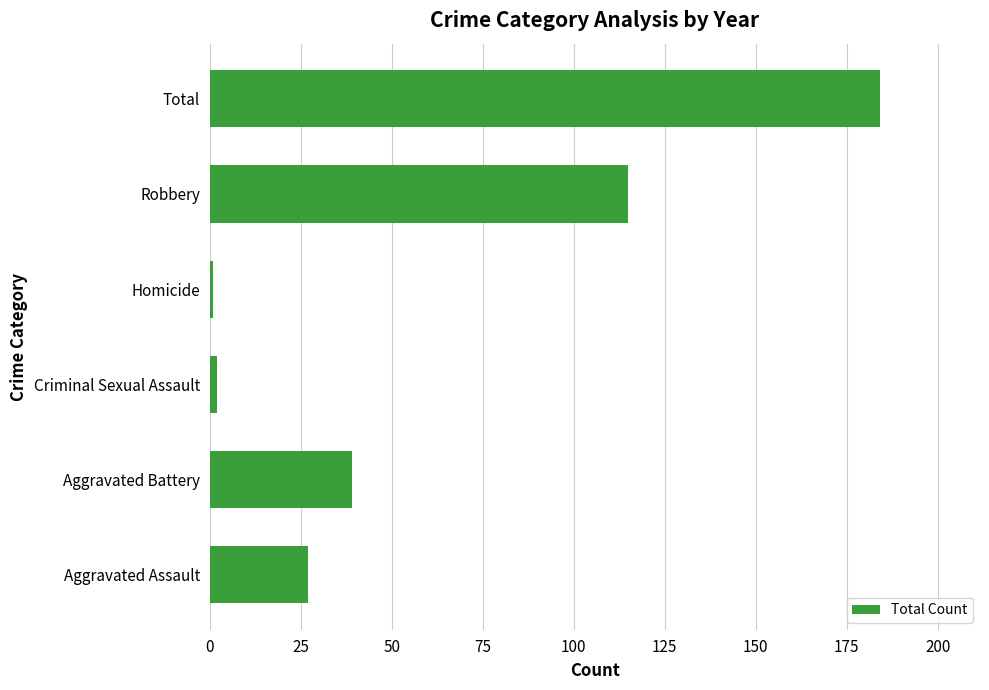

What is the difference between the maximum and minimum values?

183